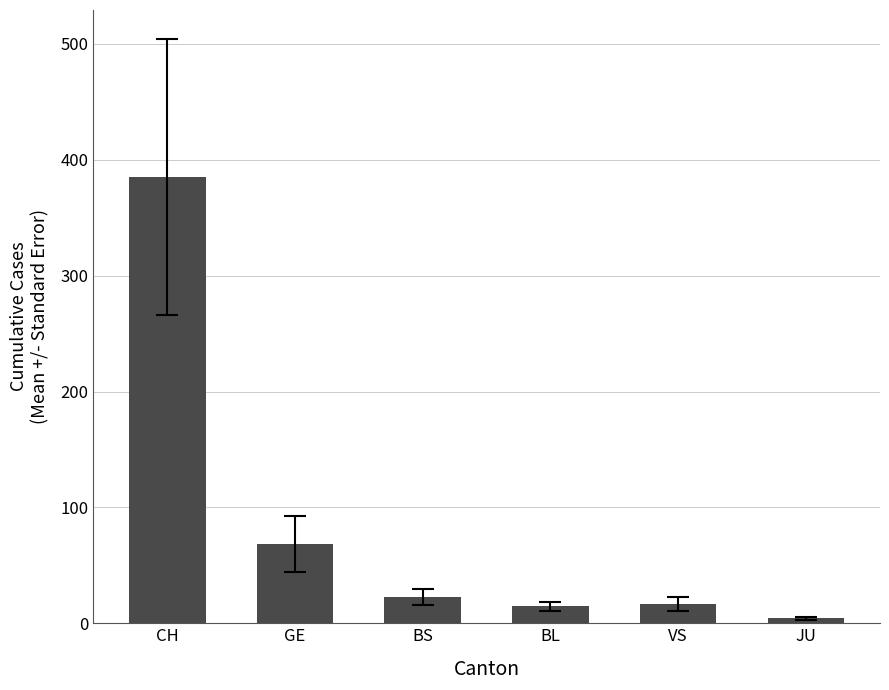

Which label corresponds to the largest value in the chart?

CH